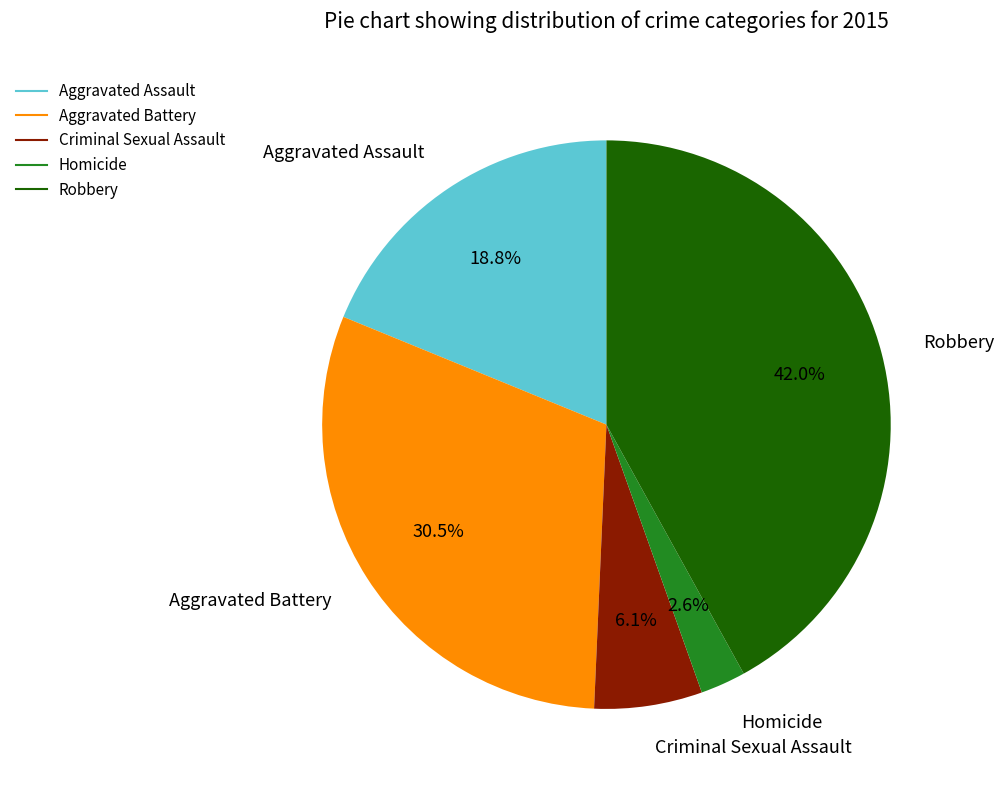

Rank the categories by value from lowest to highest.

Homicide, Criminal Sexual Assault, Aggravated Assault, Aggravated Battery, Robbery